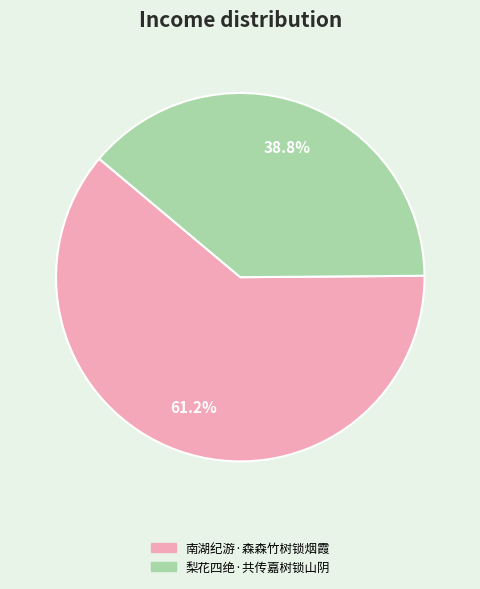

Which category has the biggest portion of the pie?

南湖纪游·森森竹树锁烟霞